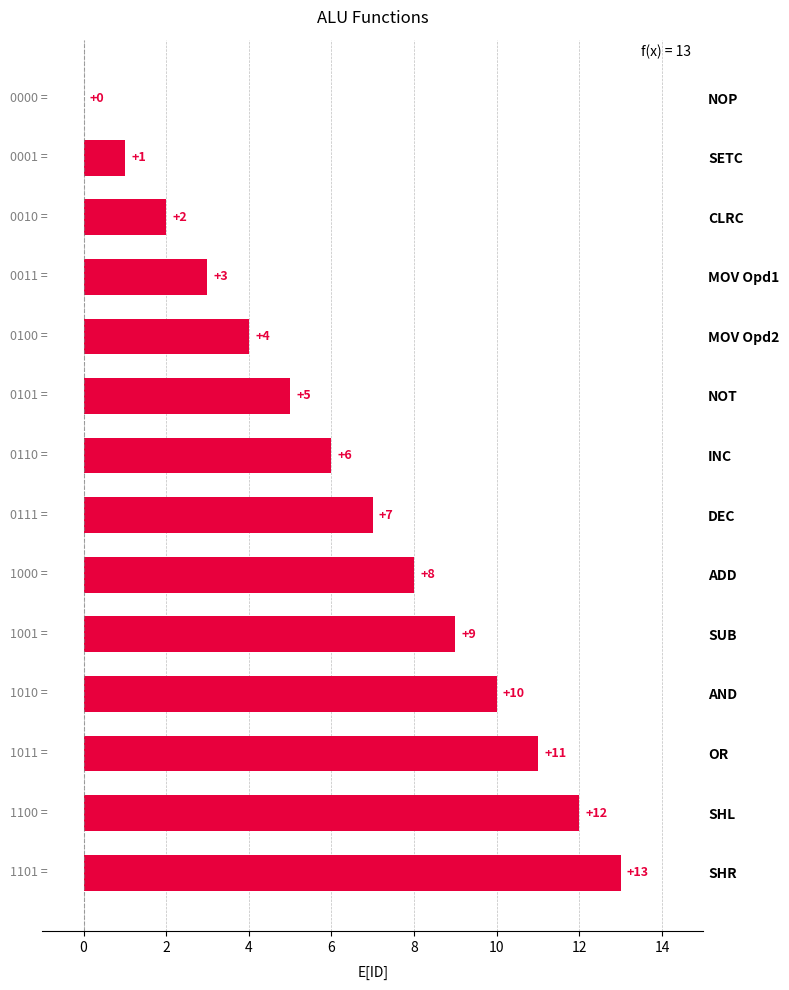

The value at SUB is 14. True or false?

False